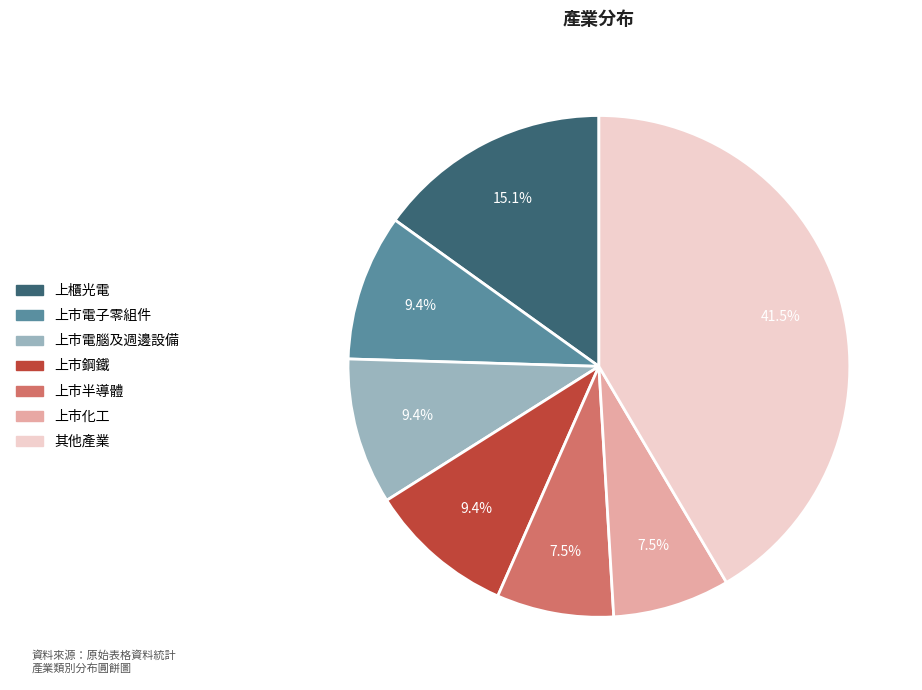

Which has a higher value, 上市半導體 or 上市鋼鐵?

上市鋼鐵